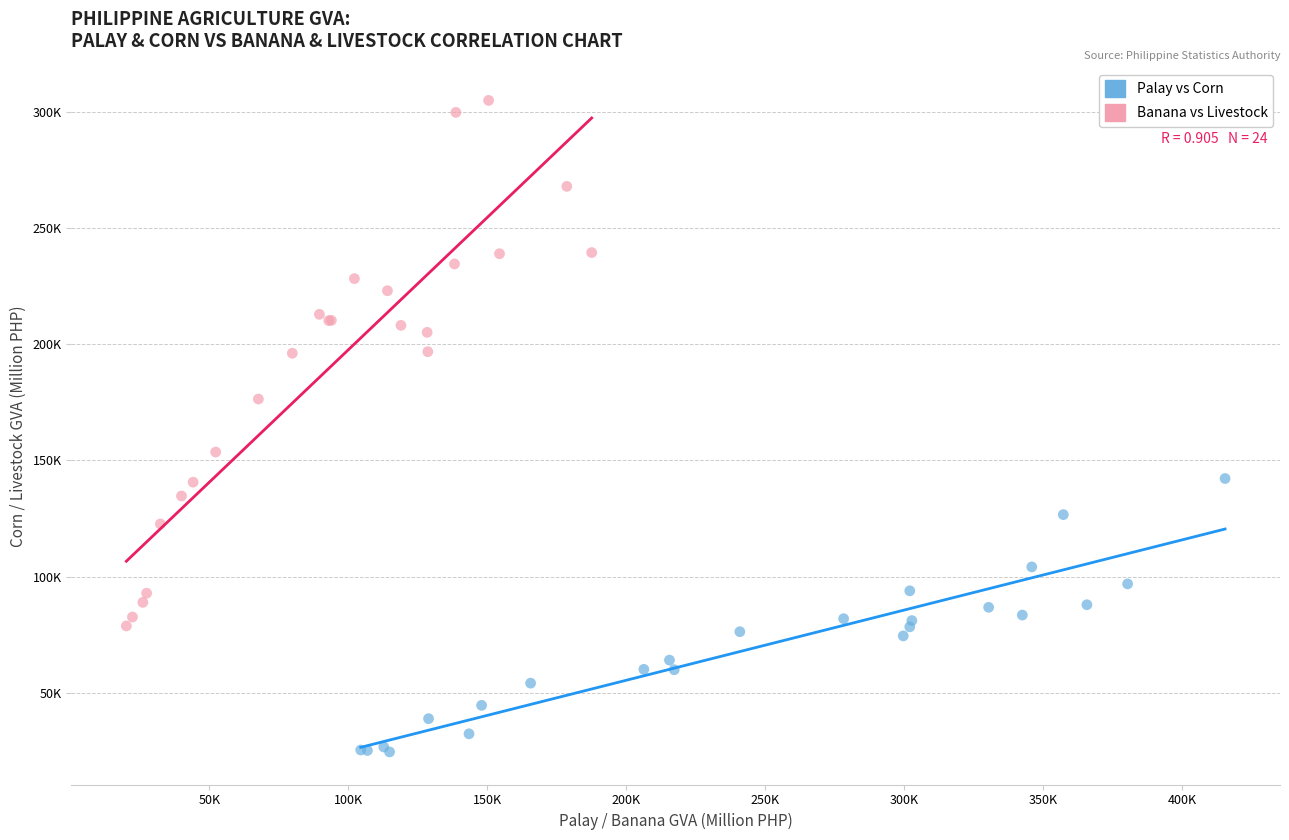

What are all the series names shown in the legend?

Palay vs Corn, Banana vs Livestock